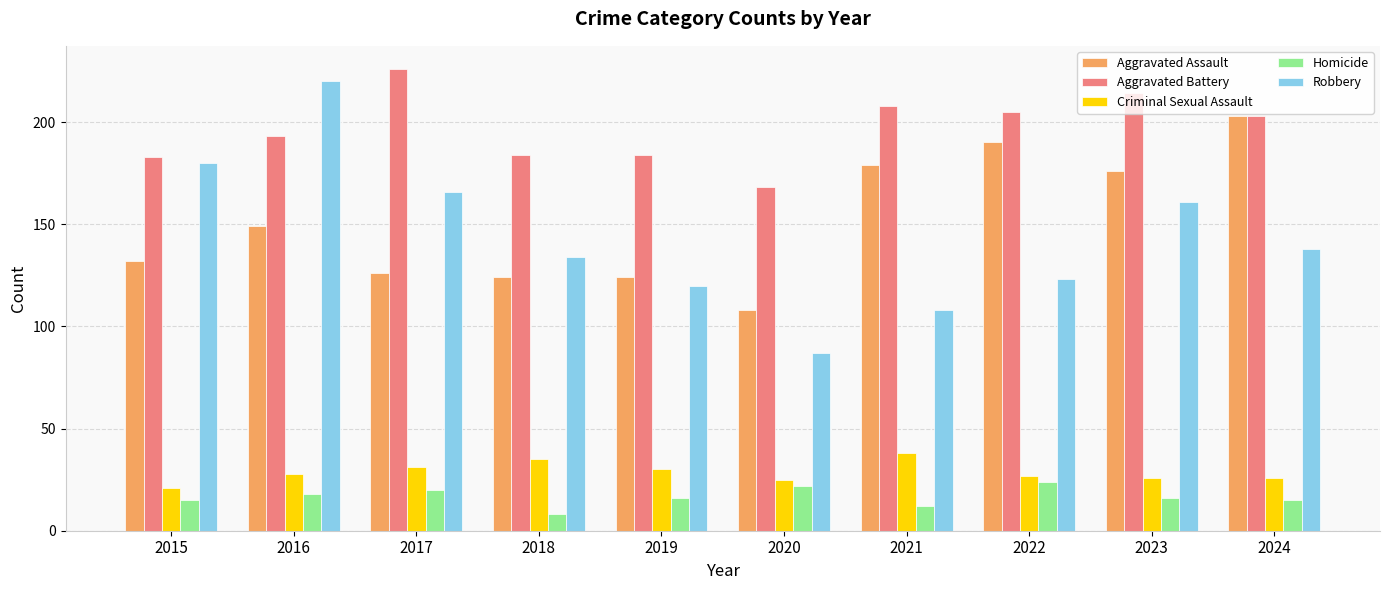

Does the chart contain stacked bars?

No